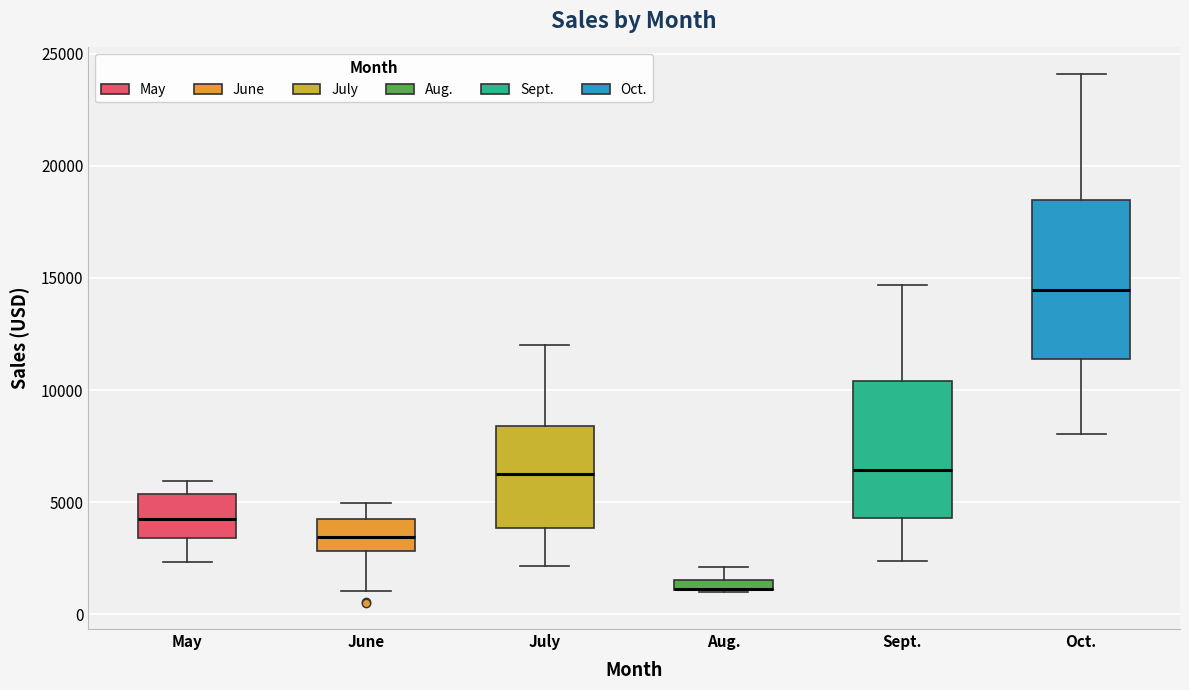

Where does the upper whisker of the box for Aug. end on the y-axis? The values are not printed on the chart, so give them approximately, as read against the axis.

2000